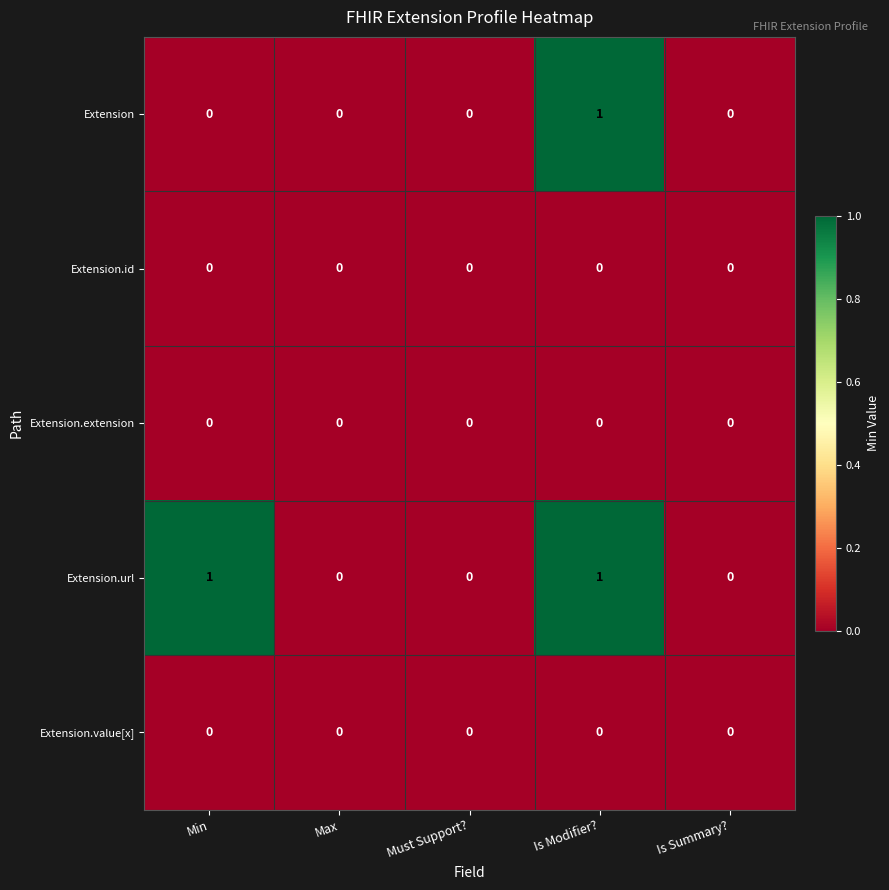

Reading left to right, transcribe all the data shown in this chart.

Extension: 0	0	0	1	0
Extension.id: 0	0	0	0	0
Extension.extension: 0	0	0	0	0
Extension.url: 1	0	0	1	0
Extension.value[x]: 0	0	0	0	0